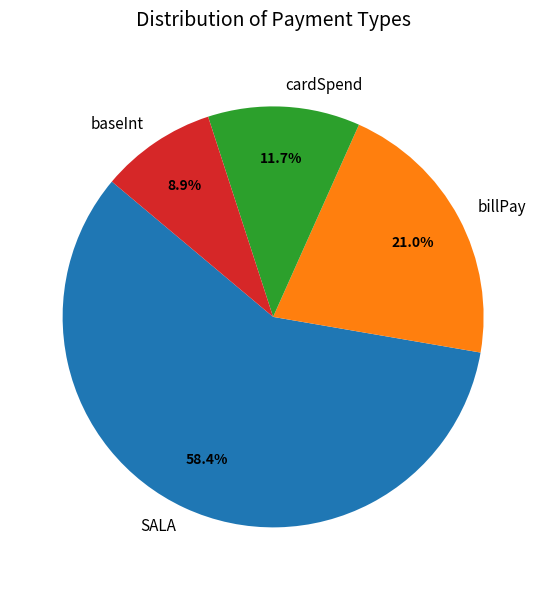

Is SALA the majority of the pie?

Yes